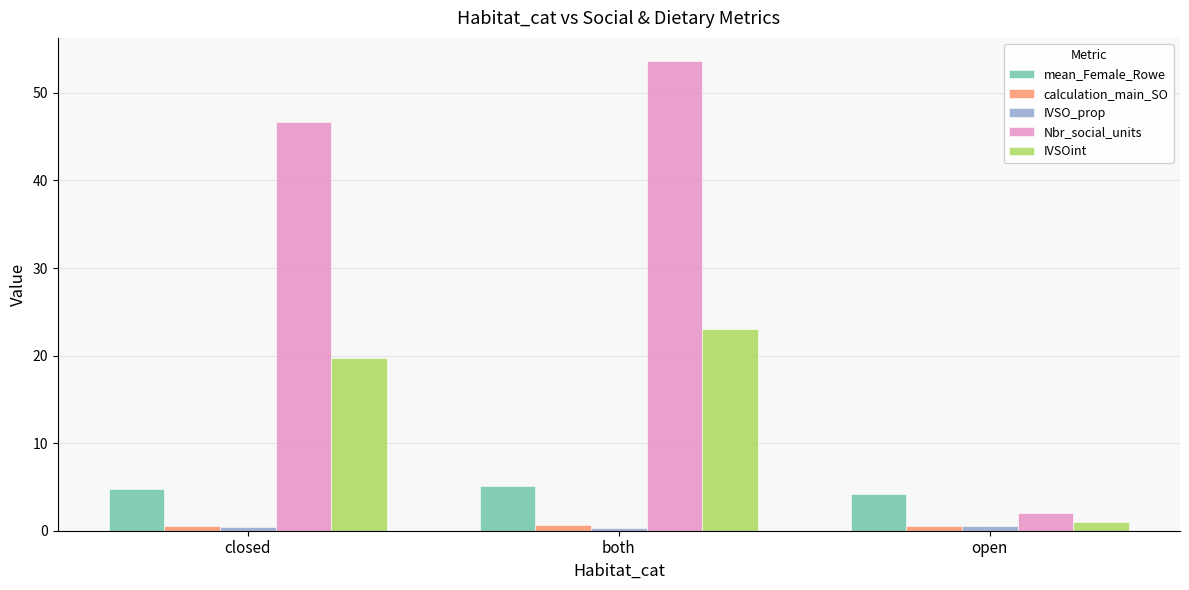

Which series changed the most between both and open?

Nbr_social_units